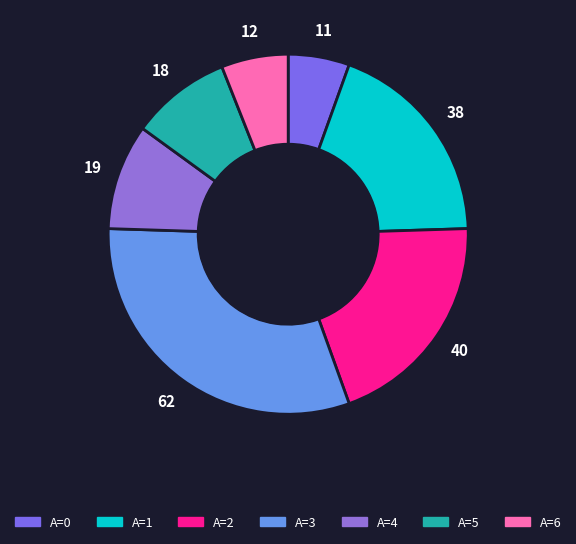

Which category has the smallest portion of the pie?

A=0